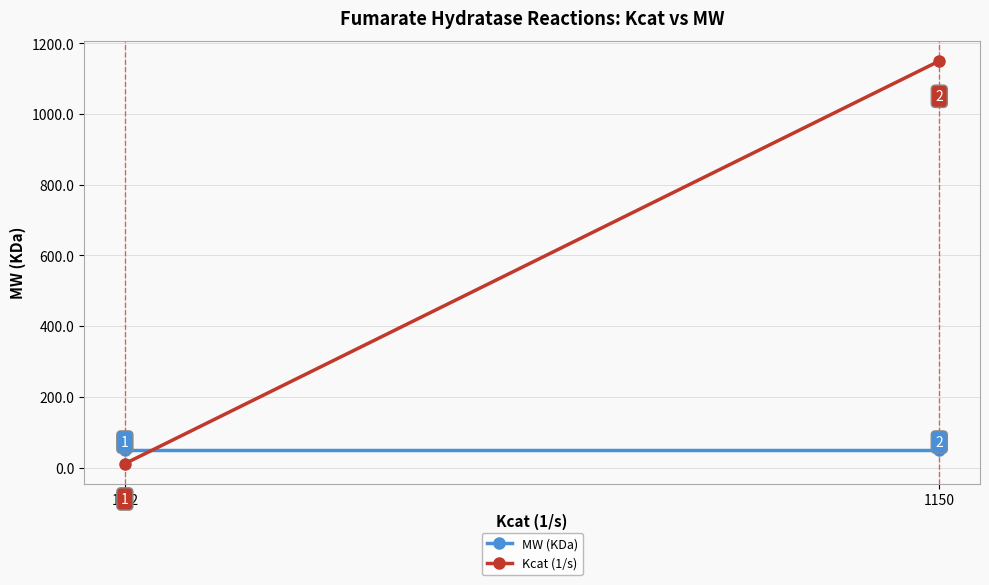

List the labels in order of MW (KDa) value, smallest first.

11.2, 1150